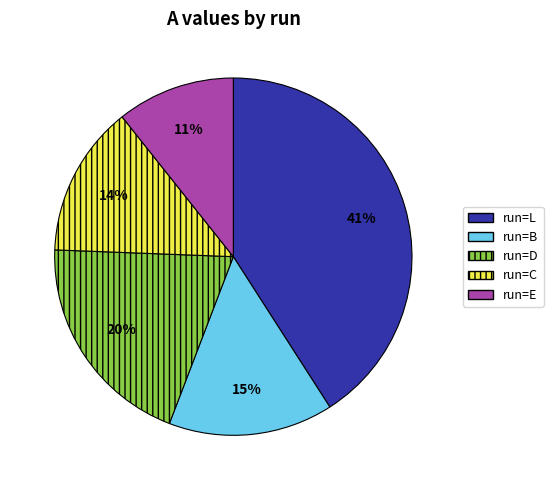

Which has a higher value, run=D or run=L?

run=L